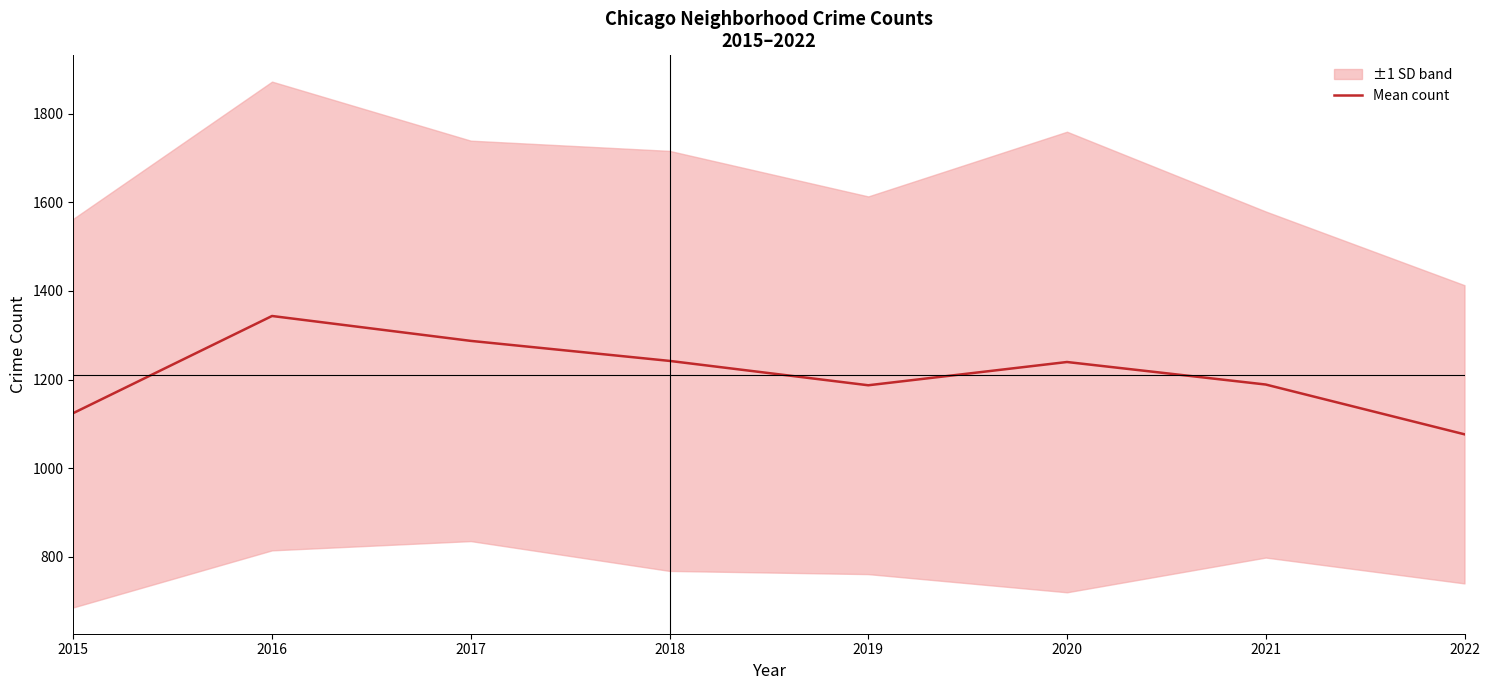

What is the maximum value shown in the chart?

1343.5